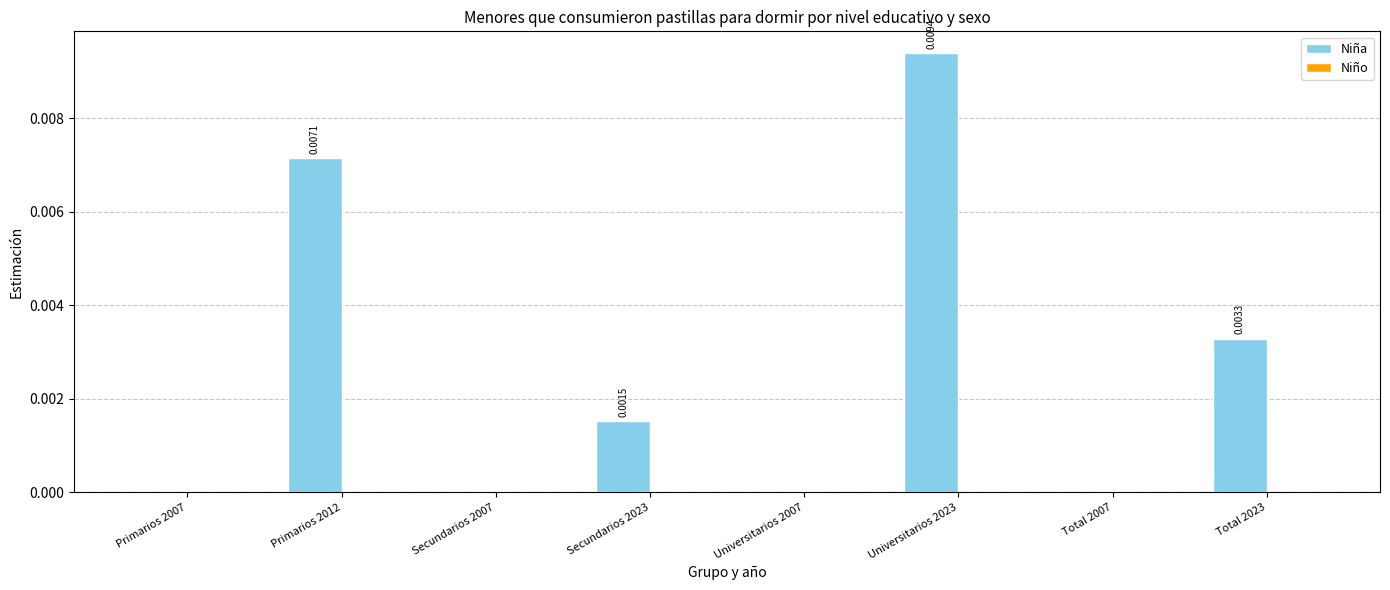

Which has a higher value, Total 2007 or Secundarios 2023?

Secundarios 2023